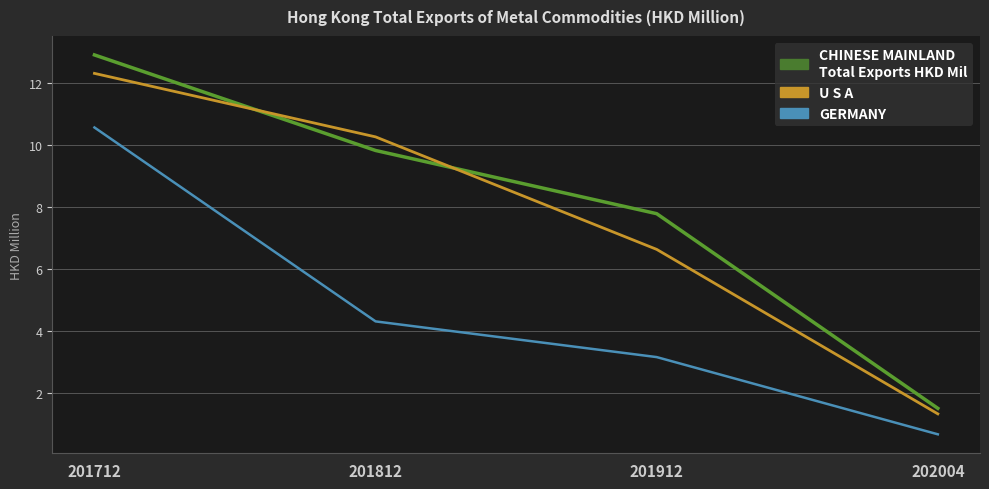

How many categories are shown in the chart?

4